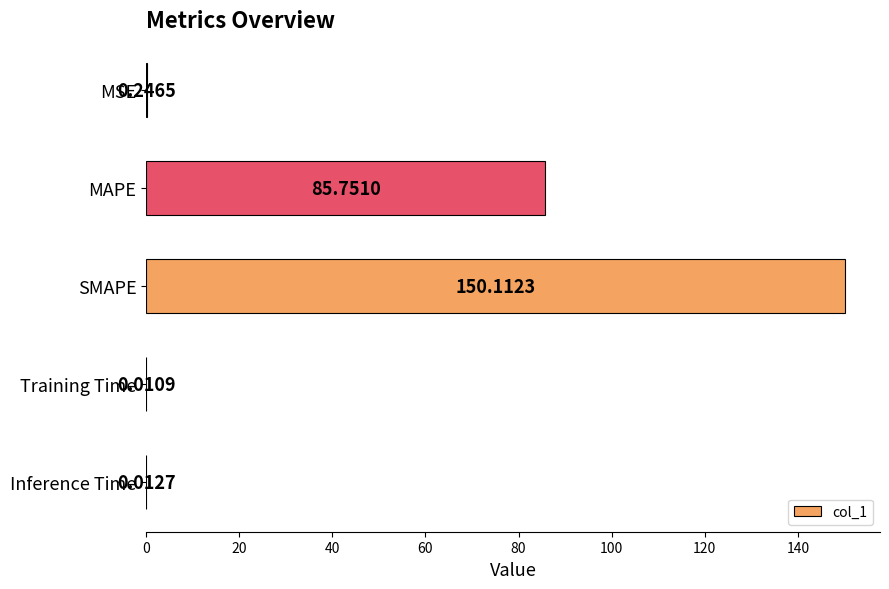

At which label is the value closest to 75?

MAPE